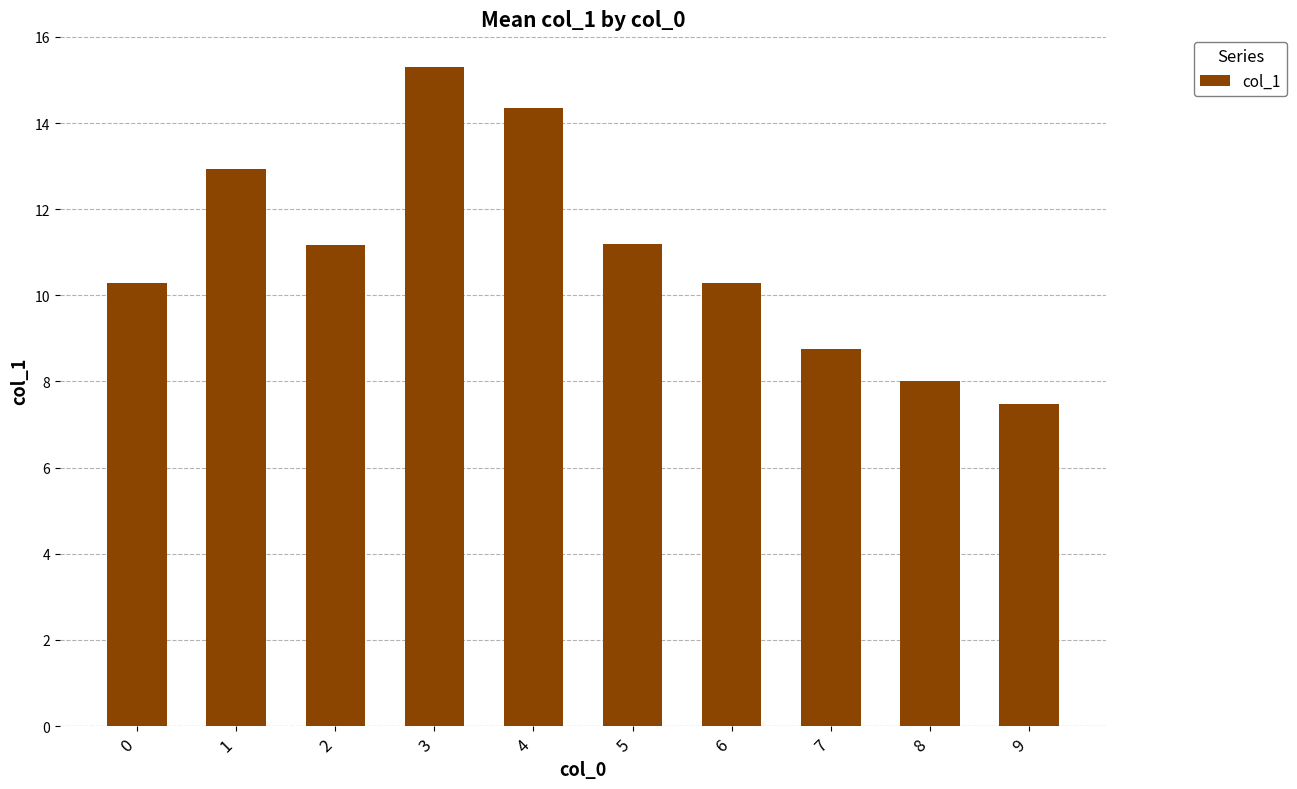

How many values are below 11?

5